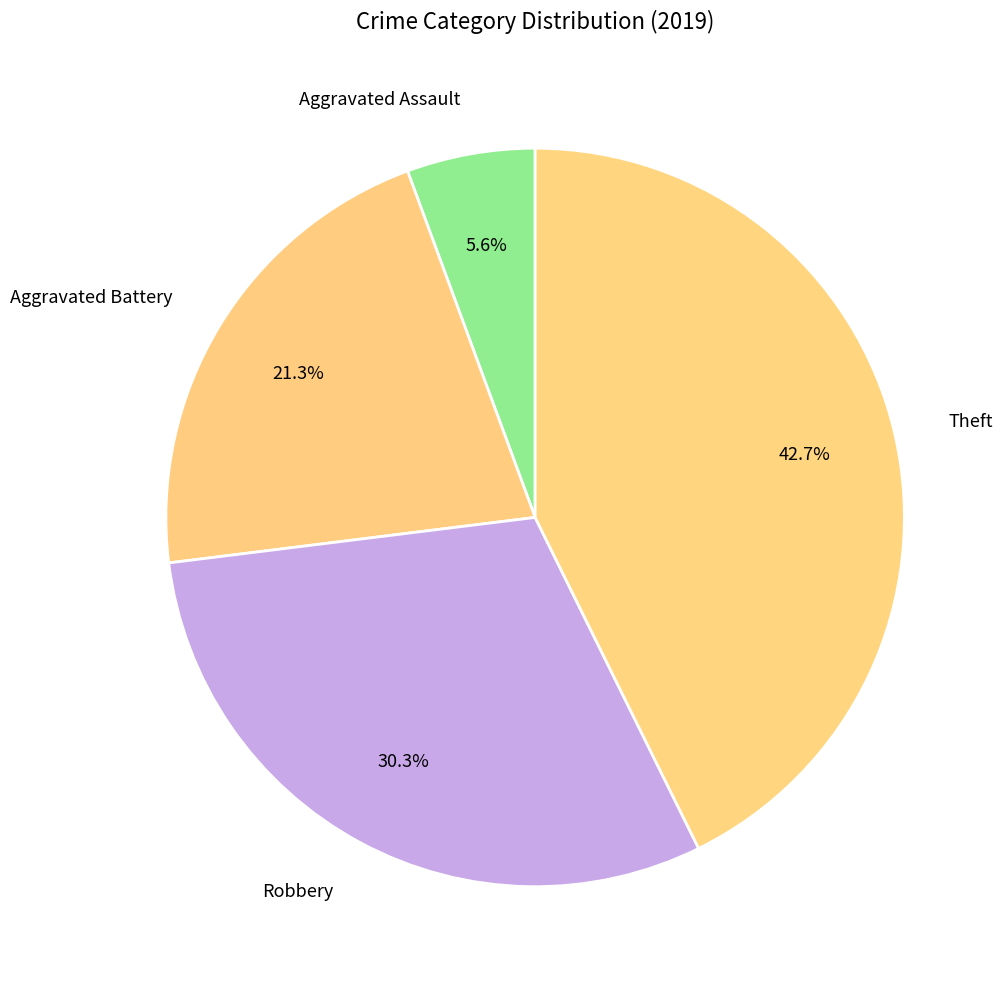

Is it true that Robbery is 30% of the pie?

True